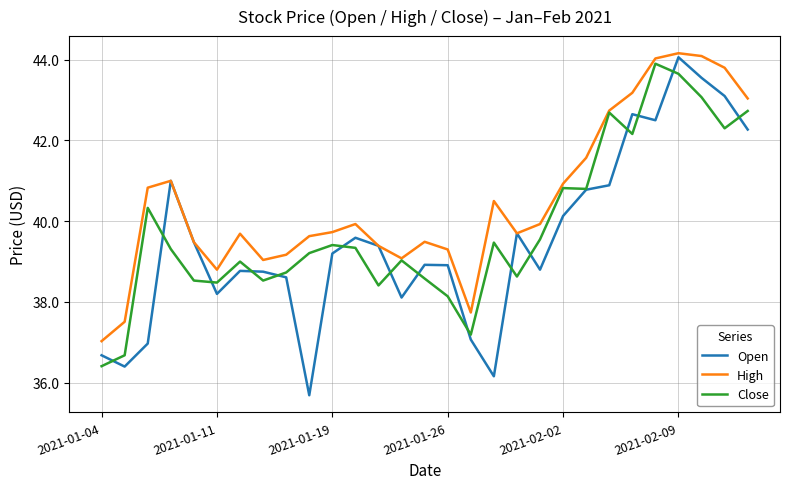

Which series has the largest range (max minus min)?

Open